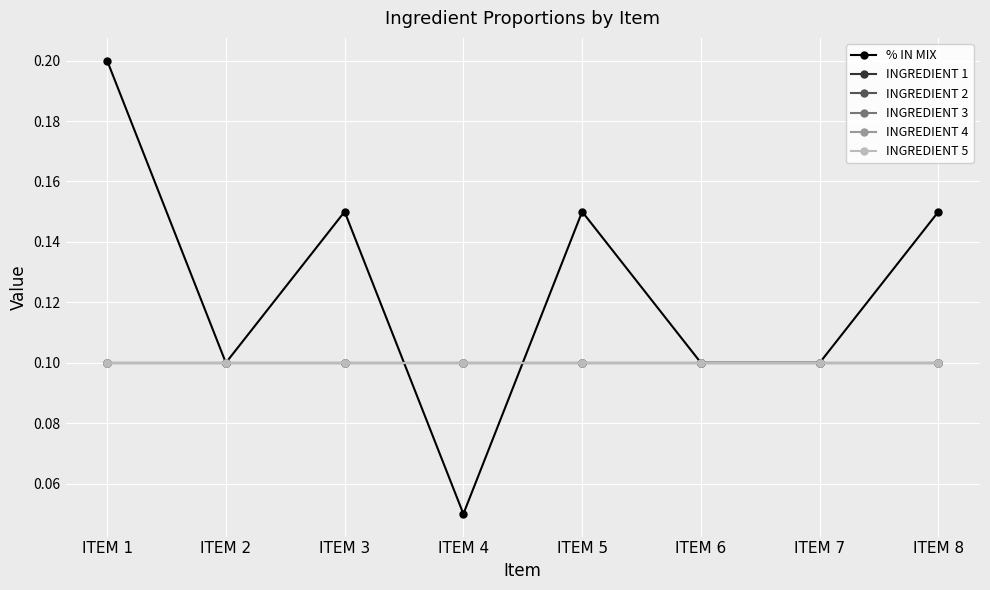

Does the chart have visible grid lines?

Yes